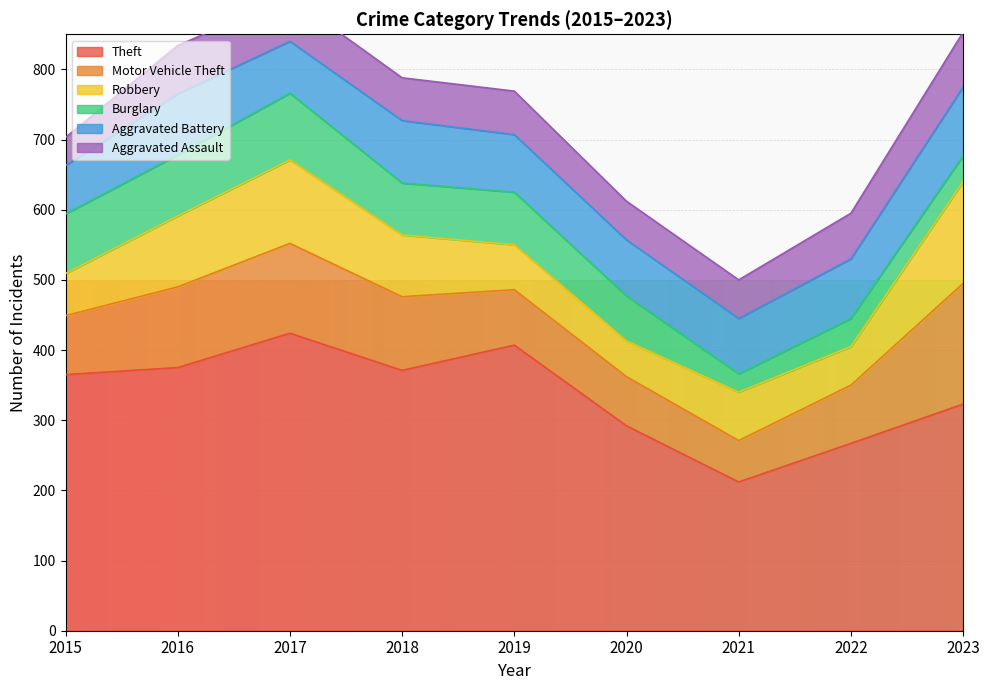

Reading right to left, what are all the values shown in this chart?

Theft: 323	267	212	292	407	371	424	375	365
Motor Vehicle Theft: 172	83	59	70	79	105	128	115	84
Robbery: 145	55	69	51	64	88	119	101	60
Burglary: 37	40	26	64	75	74	95	87	85
Aggravated Battery: 98	85	79	80	82	89	74	87	69
Aggravated Assault: 78	65	55	55	62	61	63	69	40